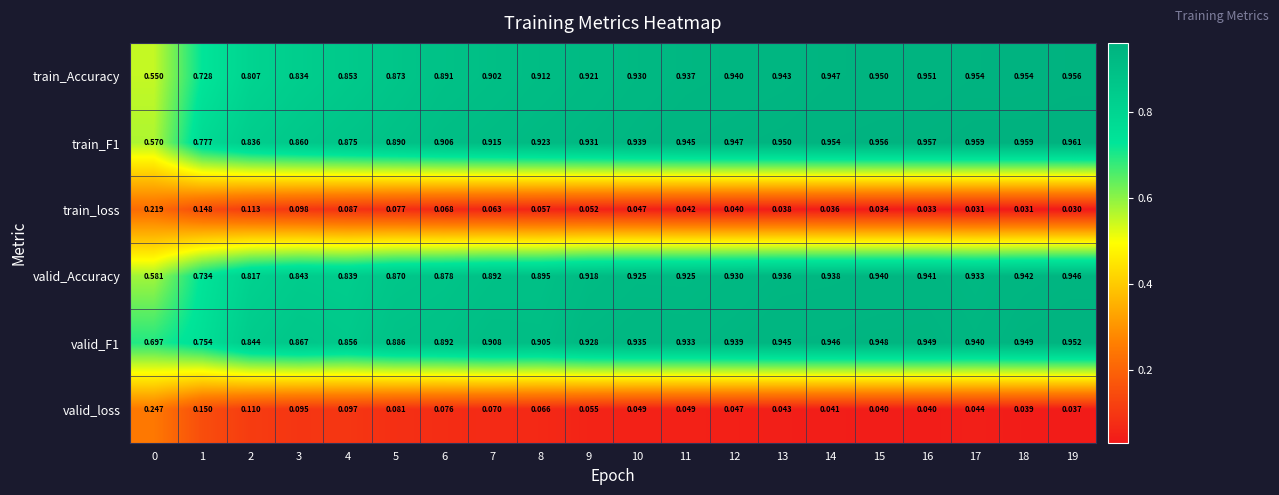

Which category has the highest value across all series?

19